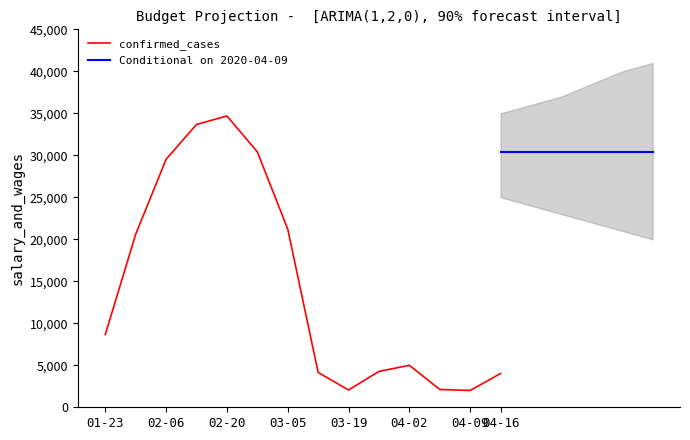

What is the maximum value shown in the chart?

34682.9